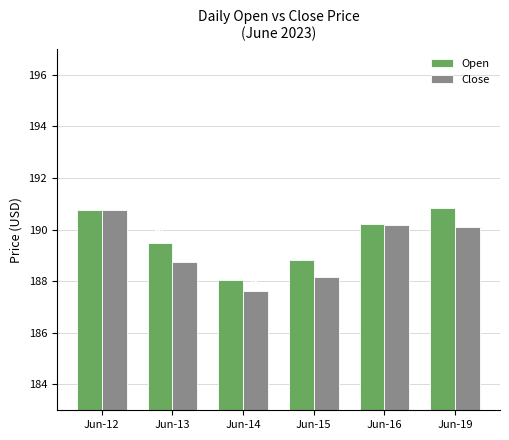

How many values in the Close series are below 190?

3